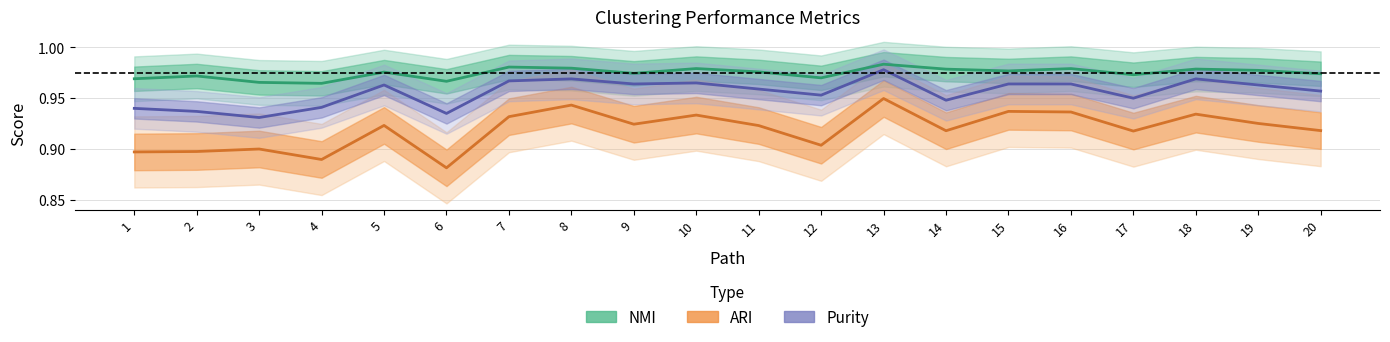

Reading left to right, extract all data points from this chart.

NMI: 1.0	1.0	1.0	1.0	1.0	1.0	1.0	1.0	1.0	1.0	1.0	1.0	1.0	1.0	1.0	1.0	1.0	1.0	1.0	1.0
ARI: 0.9	0.9	0.9	0.9	0.9	0.9	0.9	0.9	0.9	0.9	0.9	0.9	0.9	0.9	0.9	0.9	0.9	0.9	0.9	0.9
Purity: 0.9	0.9	0.9	0.9	1.0	0.9	1.0	1.0	1.0	1.0	1.0	1.0	1.0	0.9	1.0	1.0	0.9	1.0	1.0	1.0